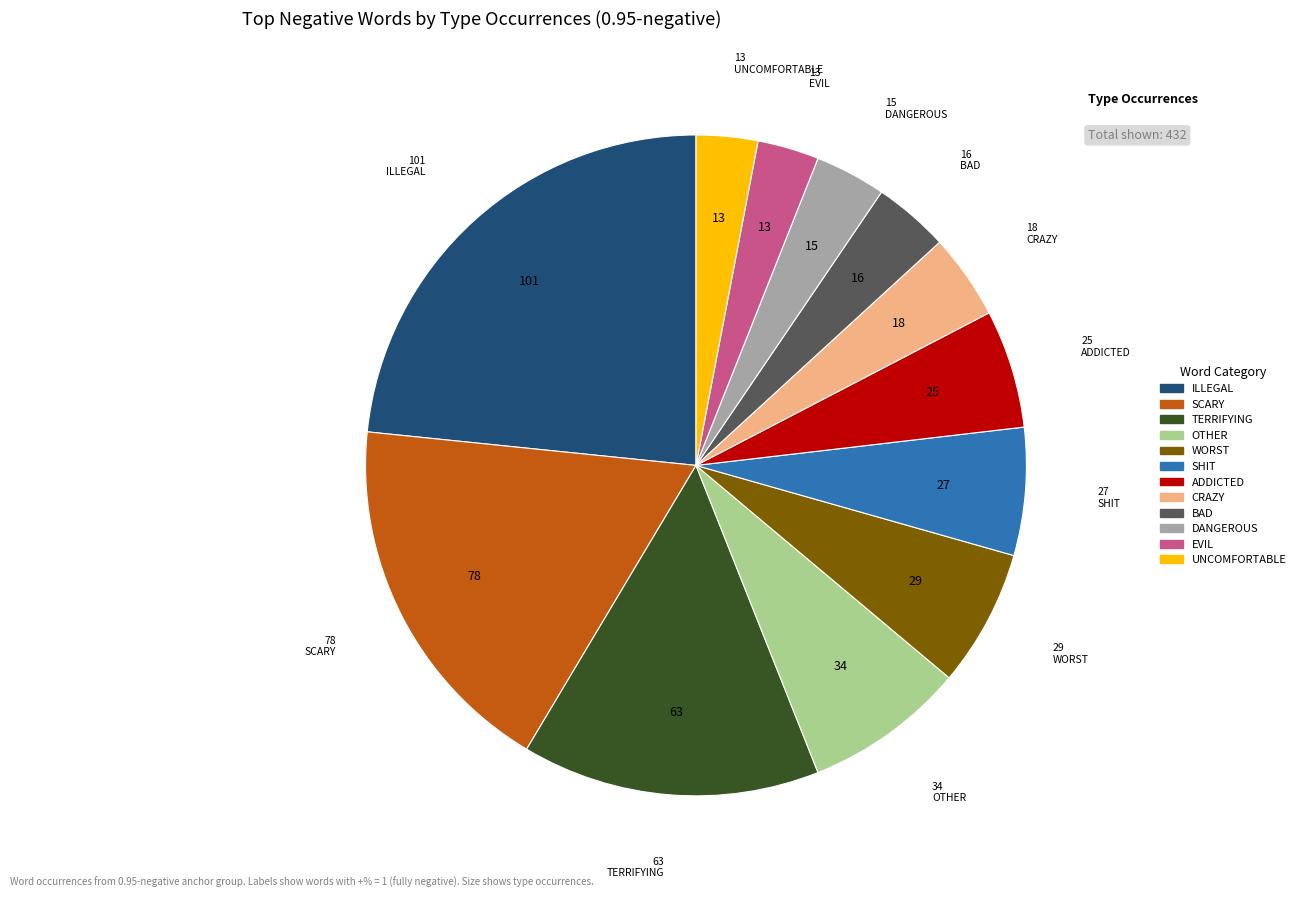

Does any single category account for the majority?

No